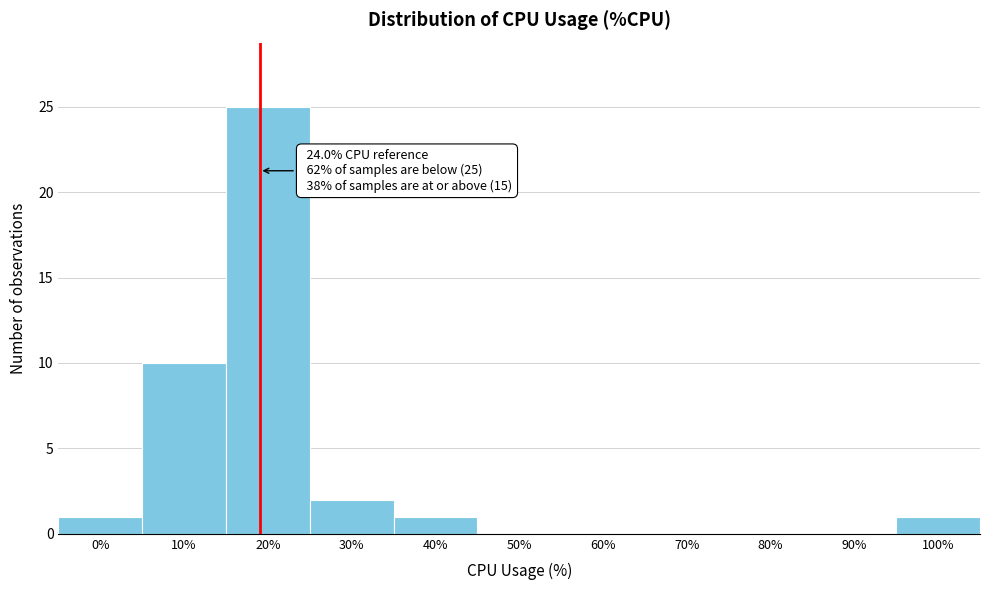

Reading right to left, transcribe all the data shown in this chart.

100%=1	90%=0	80%=0	70%=0	60%=0	50%=0	40%=1	30%=2	20%=25	10%=10	0%=1